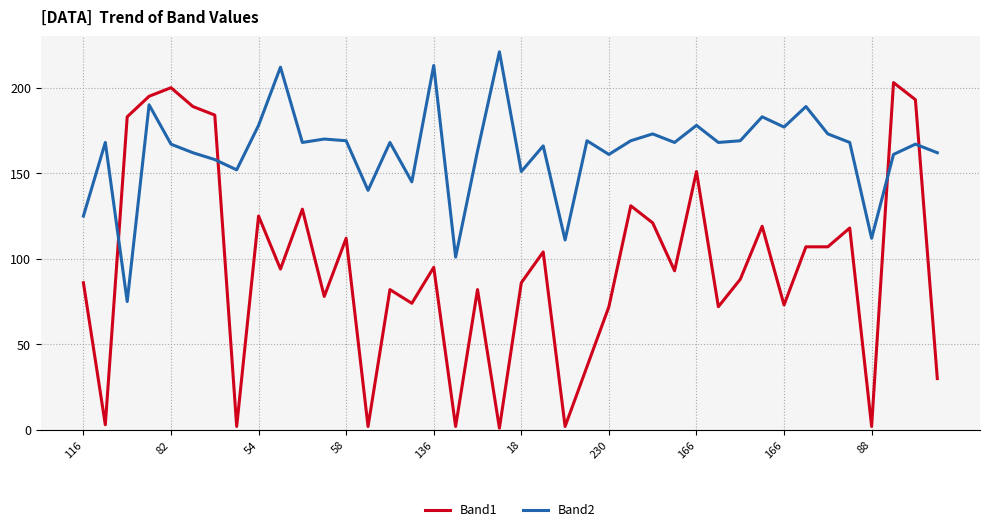

Rank the series by their maximum value, from lowest to highest.

Band1, Band2